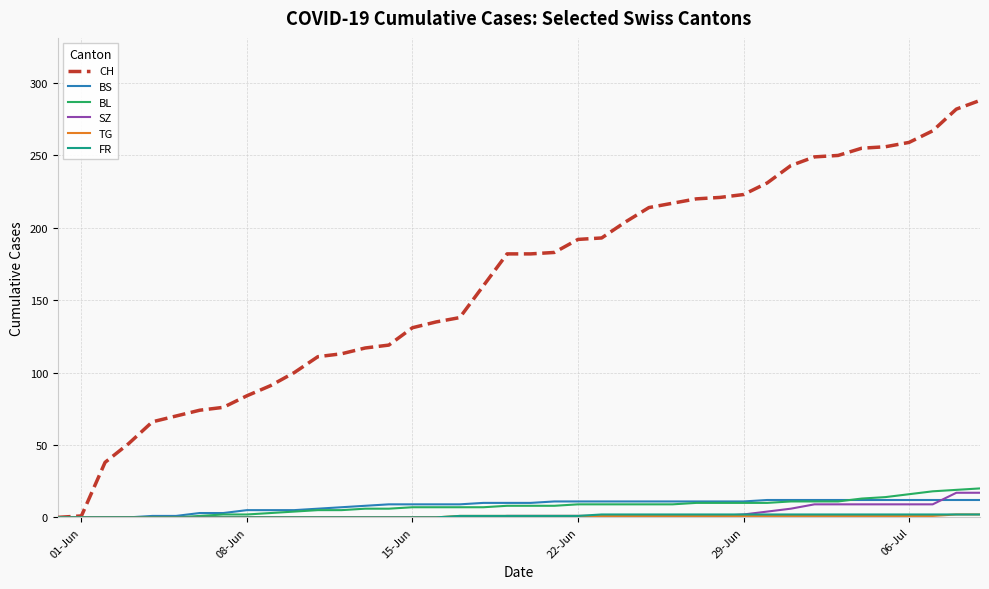

At how many categories does at least one series exceed 172?

21